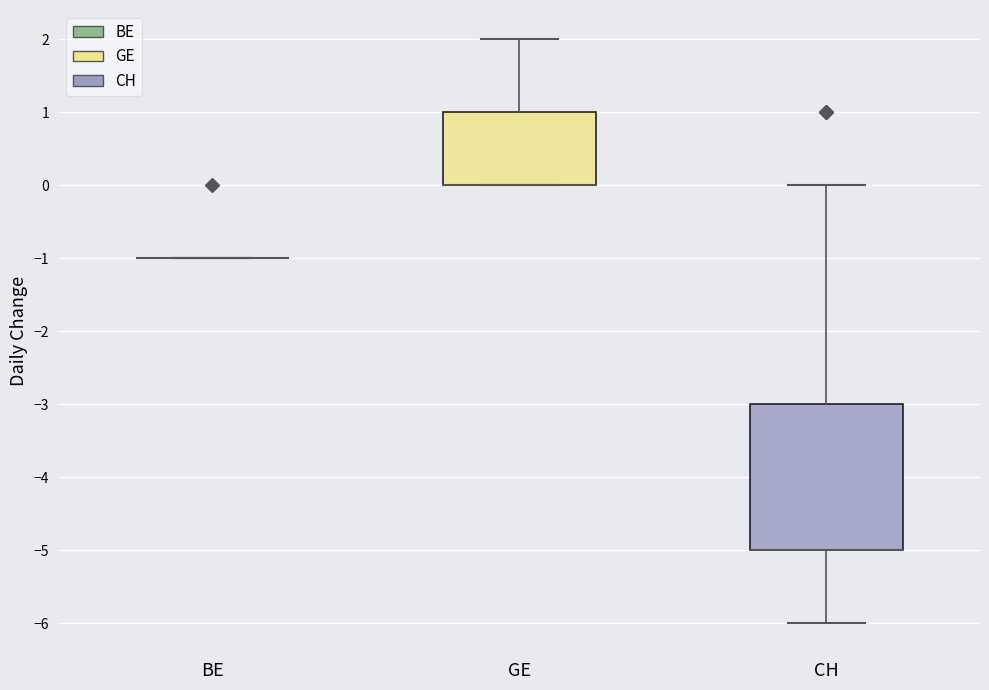

Reading left to right, transcribe this box plot: for each box, give where its median line is, the range the box spans, and where its two whiskers end, as read against the y-axis. The values are not printed on the chart, so give them approximately, as read against the axis.

BE: box collapsed to a line at -1, whiskers -1 to -1
GE: median 0 (drawn on the box's lower edge), box 0 to 1, whiskers 0 to 2
CH: median -5 (drawn on the box's lower edge), box -5 to -3, whiskers -6 to 0